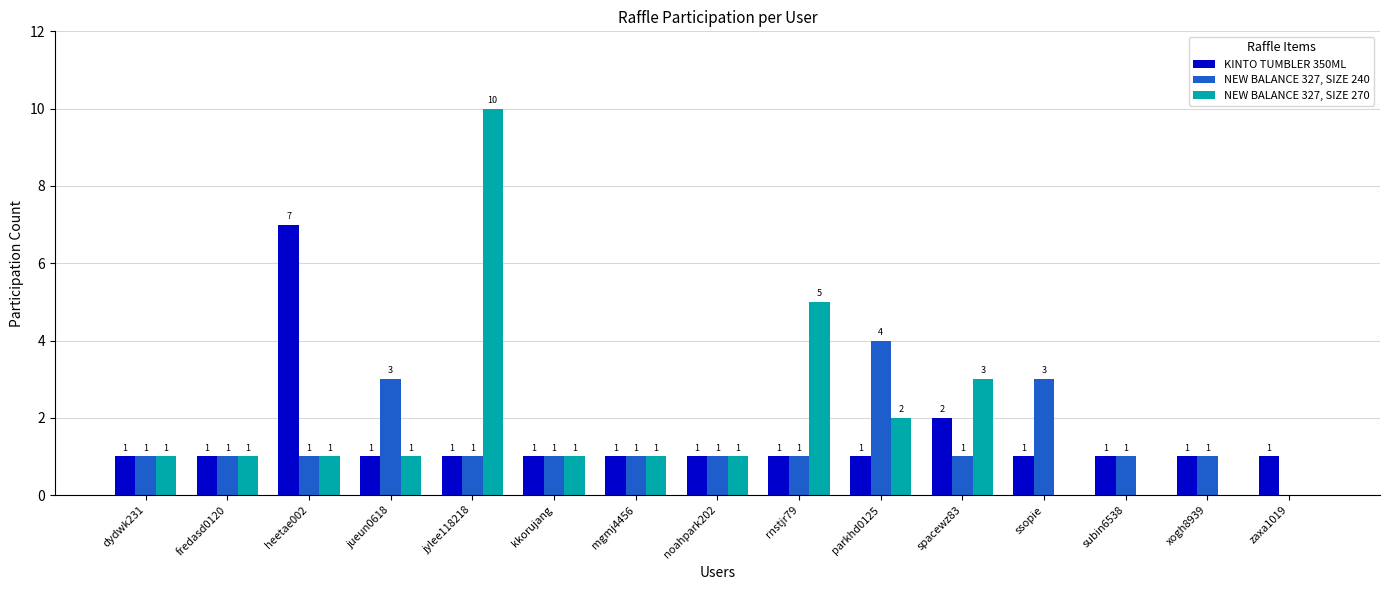

What is the maximum value shown in the chart?

10